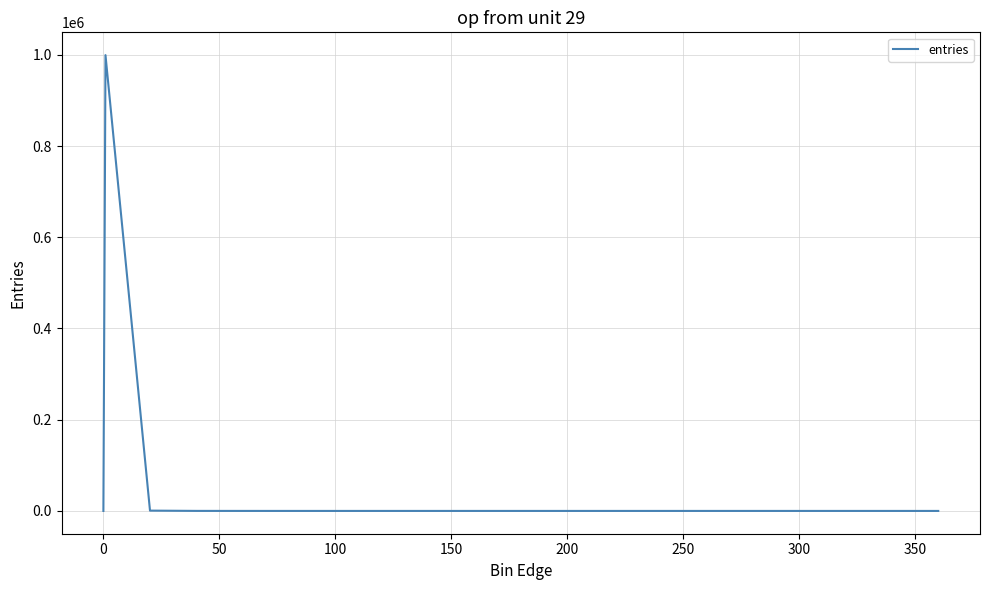

What is the difference between the second highest and minimum values?

674